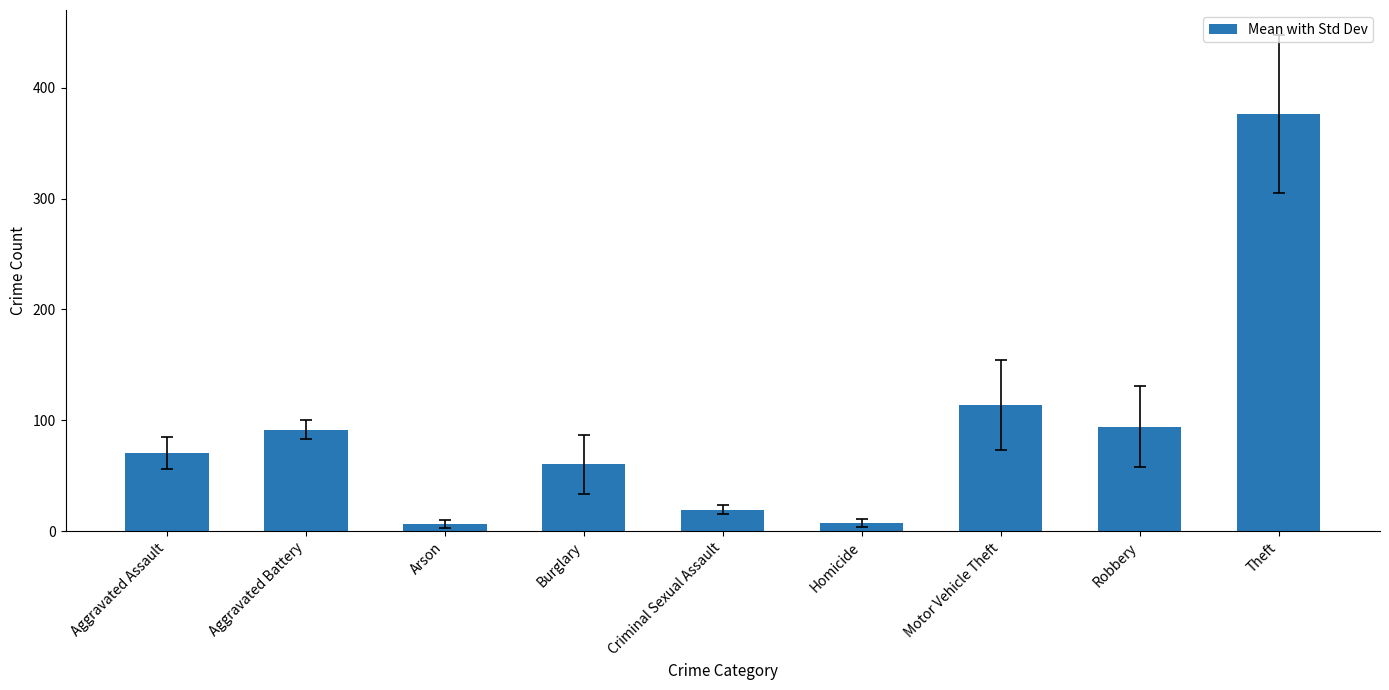

What position from the right is Motor Vehicle Theft?

3